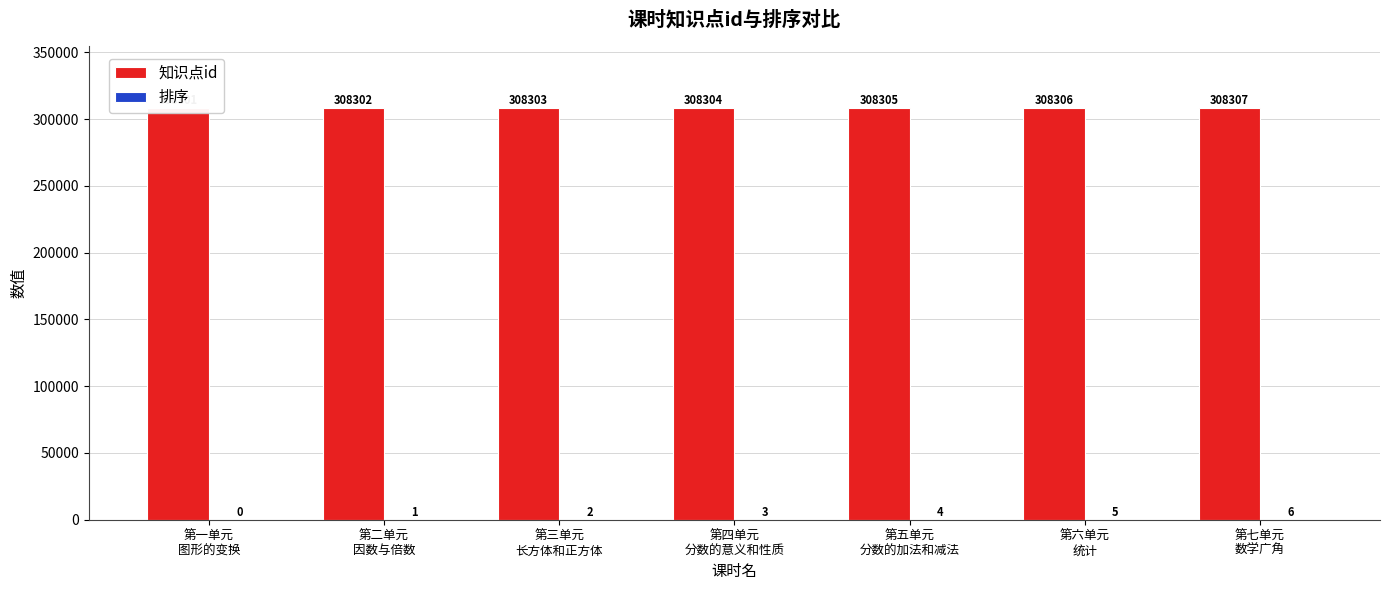

Where does the 知识点id series first go above 308304?

第五单元
分数的加法和减法